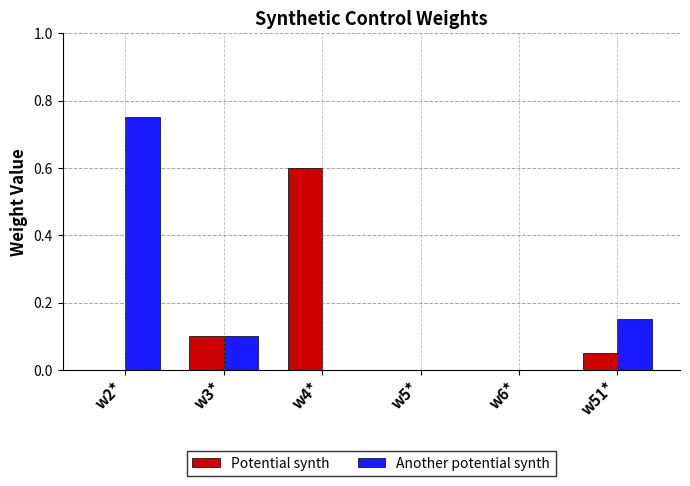

How many data points does each series have?

6